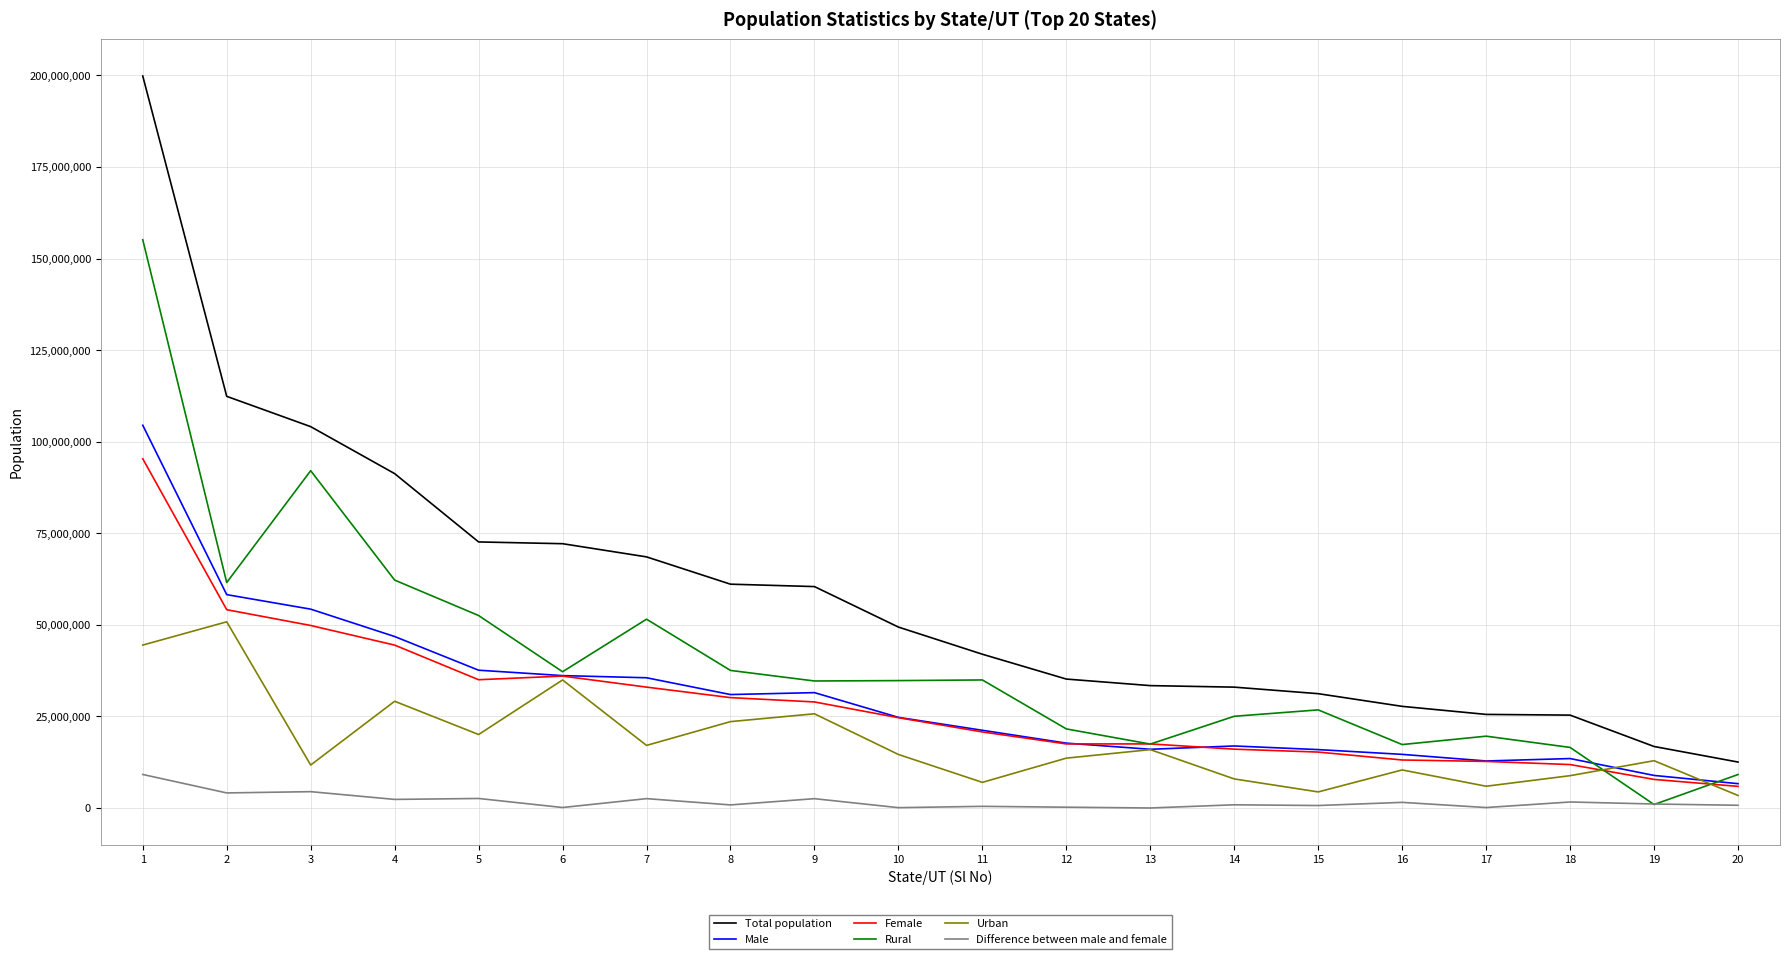

What is the approximate value of Urban at 11, to the nearest 10?

6996120